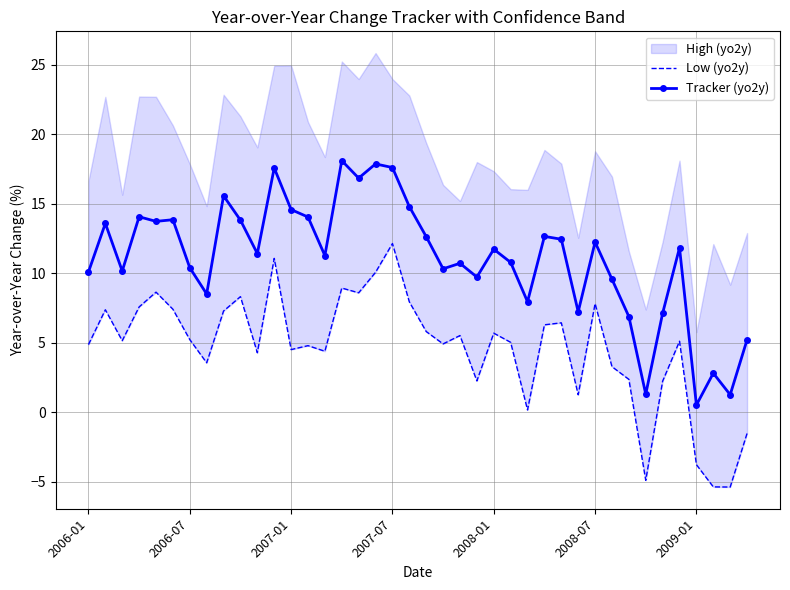

At which label does Tracker (yo2y) reach its minimum?

2009-01